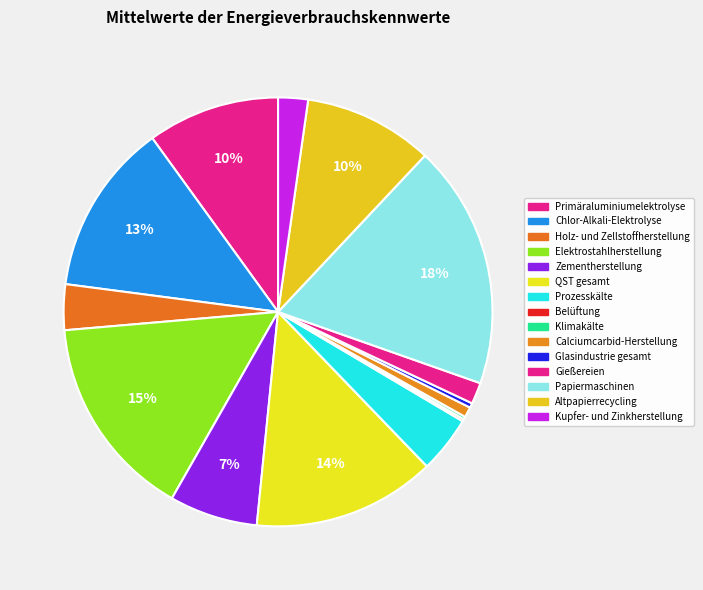

The Altpapierrecycling slice represents 1% of the pie. True or false?

False